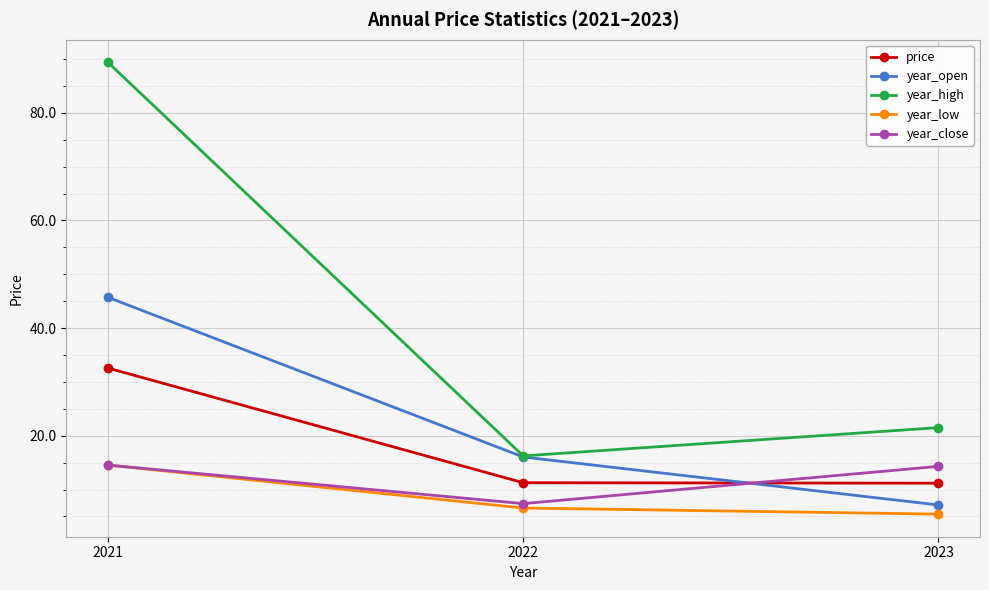

Rank the categories by year_high value from highest to lowest.

2021, 2023, 2022